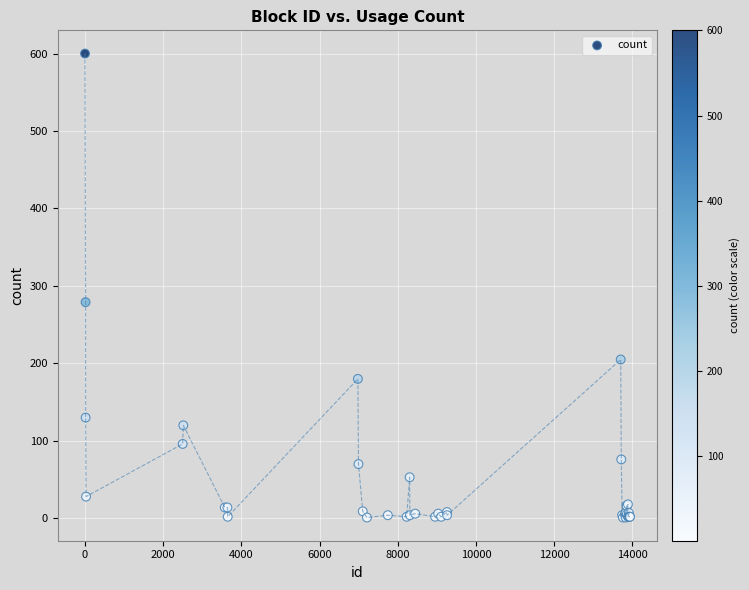

What Y value in the scatter plot is closest to 300?

279